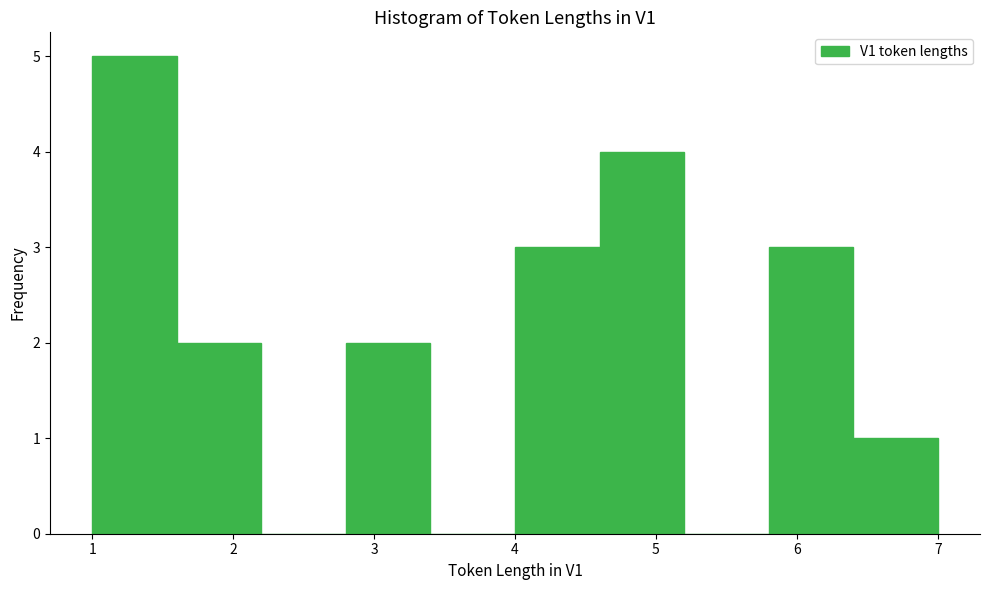

Reading left to right, list every bar in this chart as the range it spans on the x-axis followed by its height. The values are not printed on the chart, so give them approximately, as read against the axis.

1.0 to 1.6: 5
1.6 to 2.2: 2
2.2 to 2.8: 0
2.8 to 3.4: 2
3.4 to 4.0: 0
4.0 to 4.6: 3
4.6 to 5.2: 4
5.2 to 5.8: 0
5.8 to 6.4: 3
6.4 to 7.0: 1